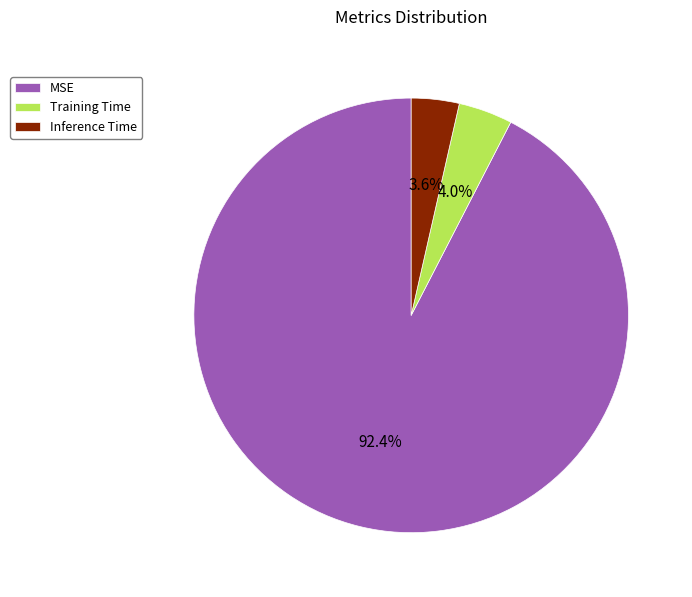

How many segments does this pie chart have?

3